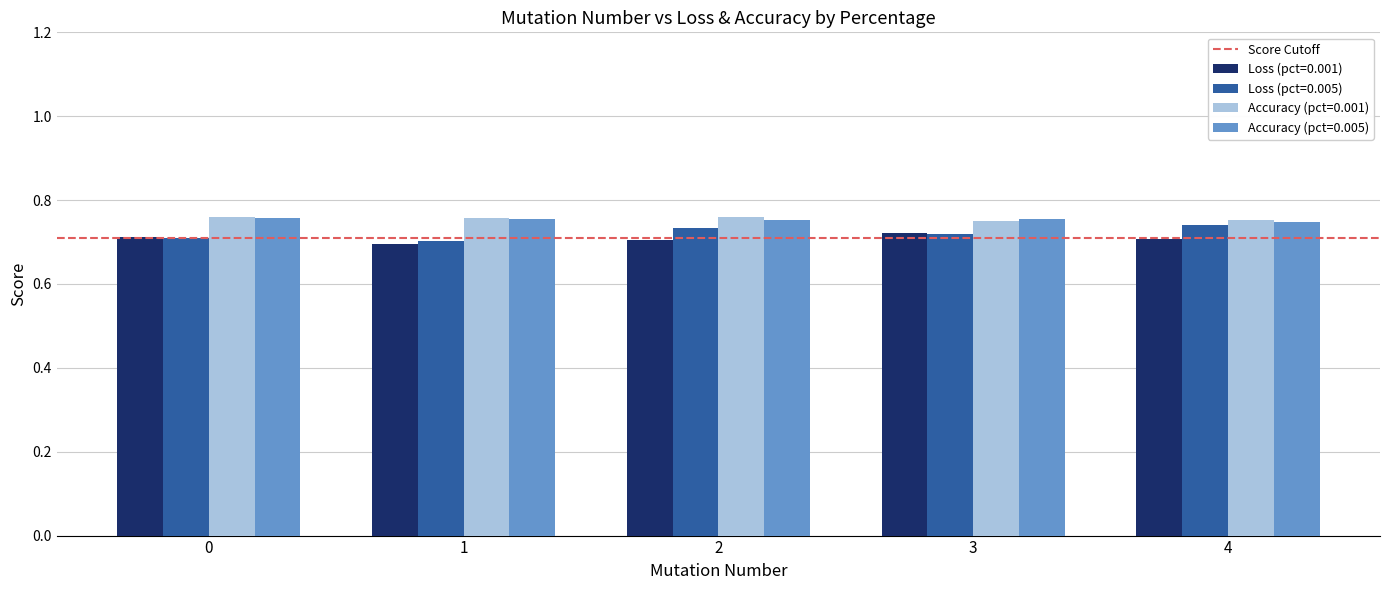

At how many categories does at least one series exceed 0?

5